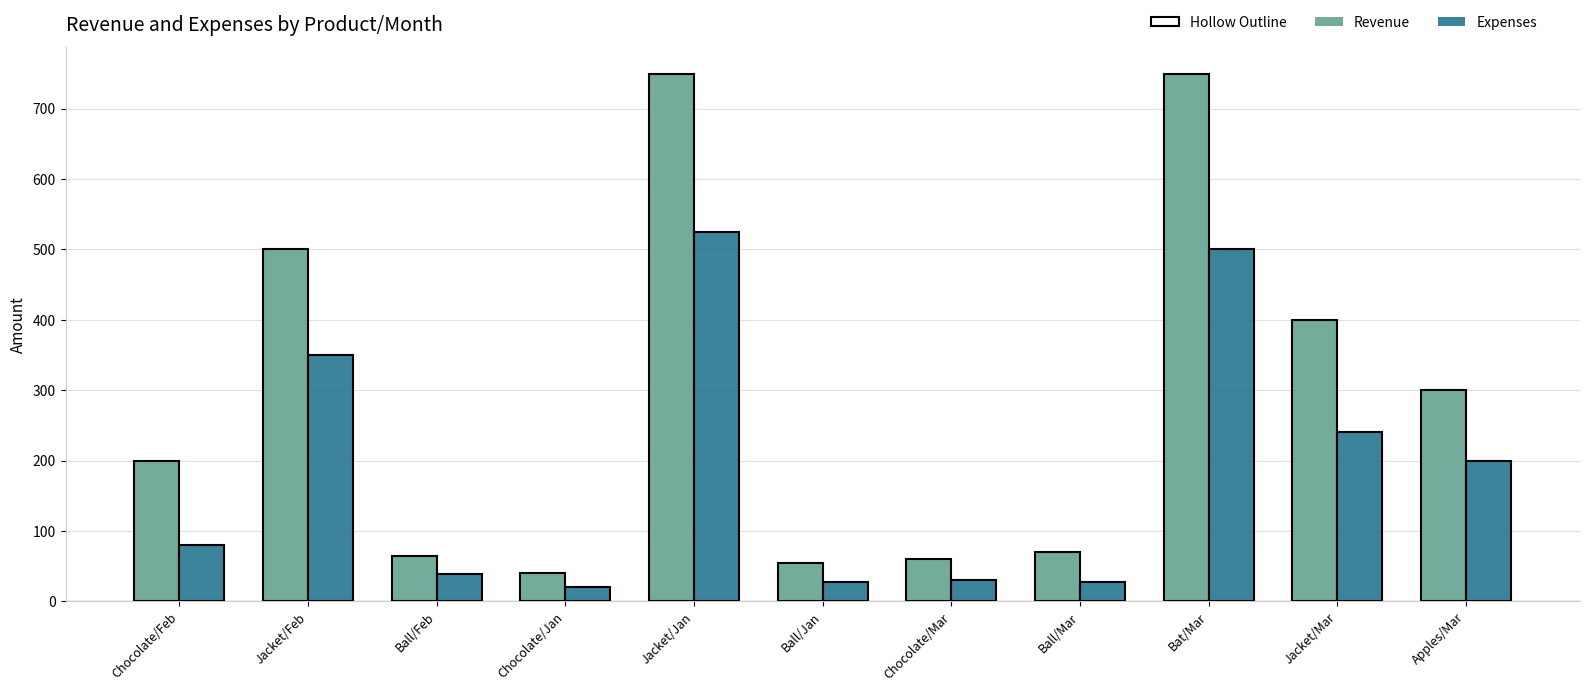

At which category does the chart reach its minimum across all series?

Chocolate/Jan